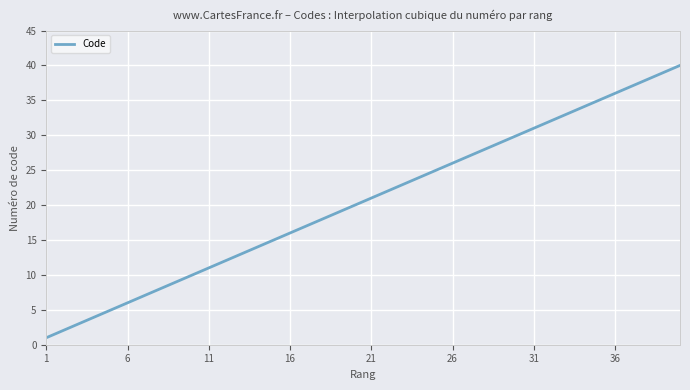

What is the greatest value displayed?

40.0